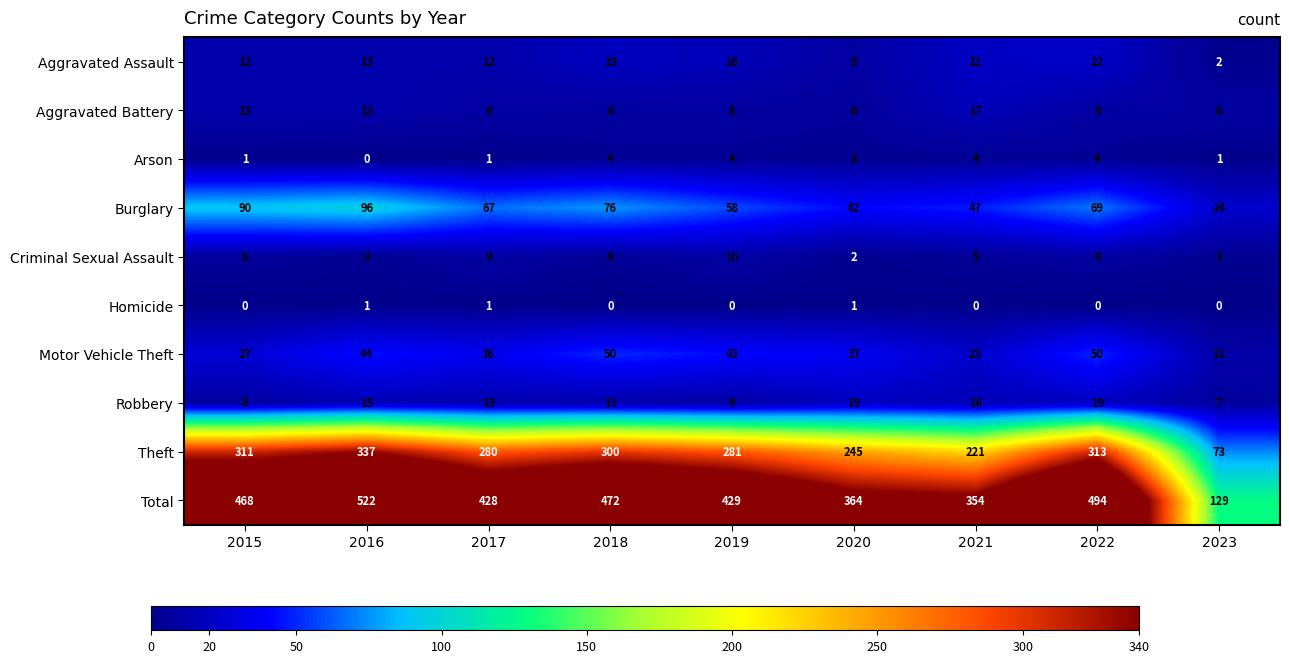

What is the difference between the Total values at 2021 and 2015?

114